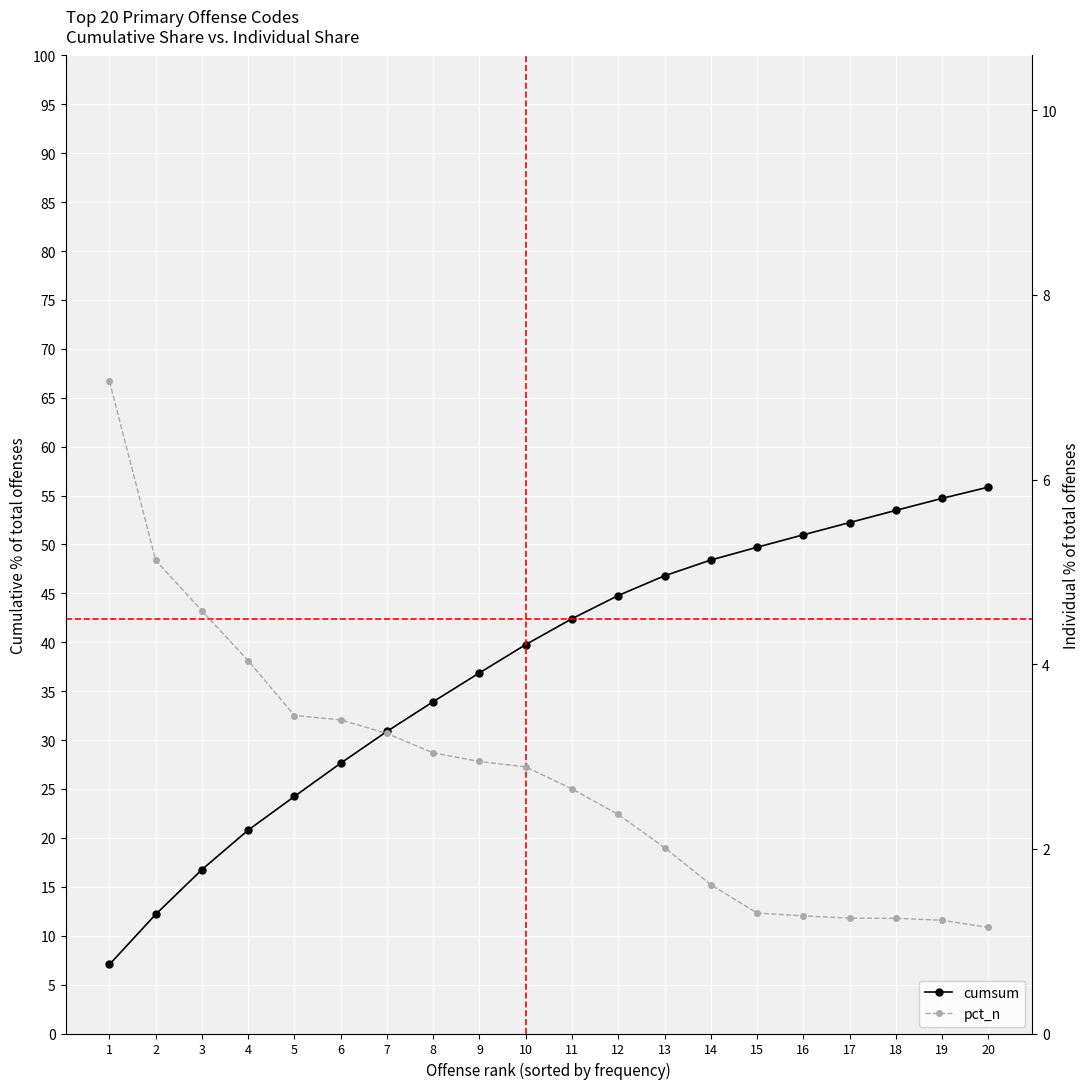

True or false: cumsum and pct_n intersect in this chart.

False